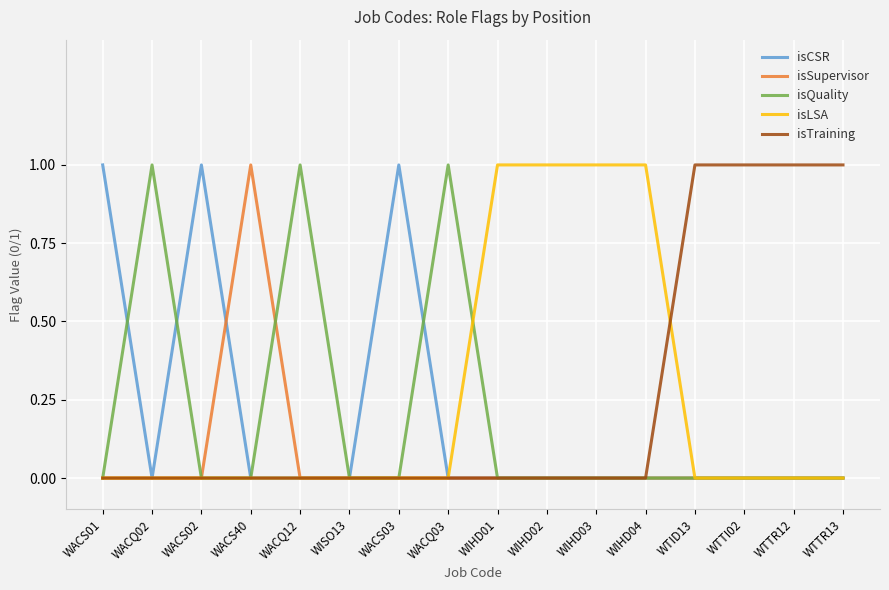

What position from the left is WACS03?

7